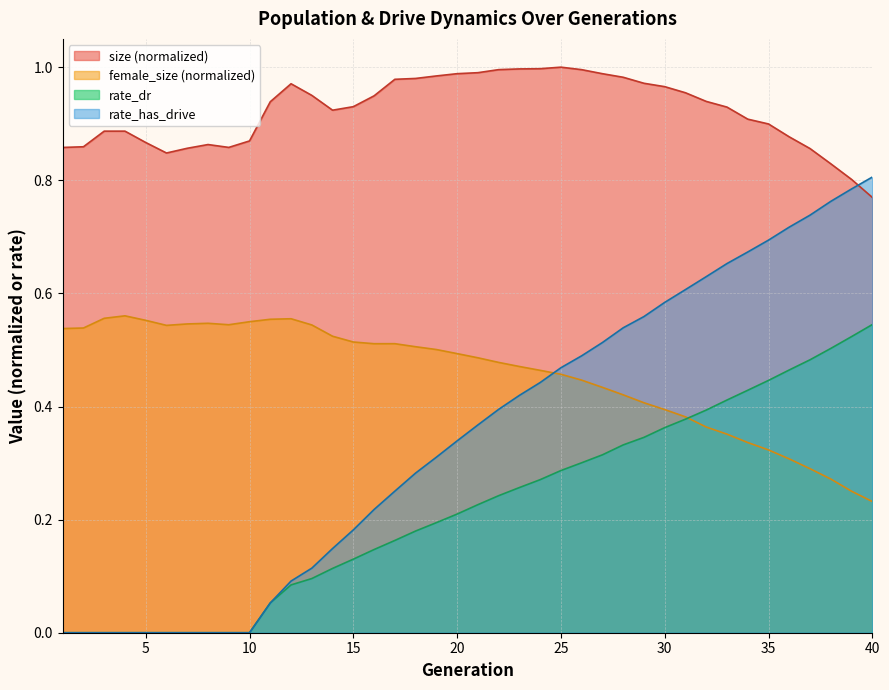

Is it true that rate_has_drive equals 1.4 at 39?

False